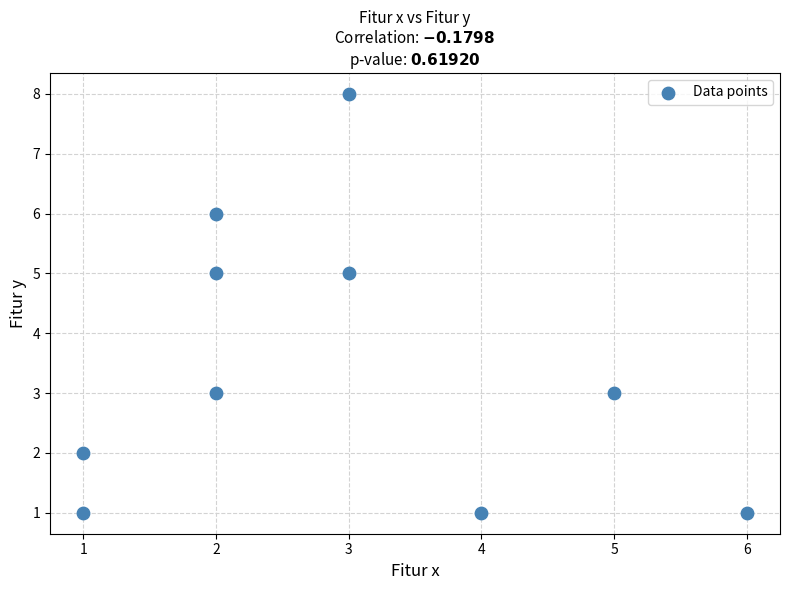

What is the average X value?

3